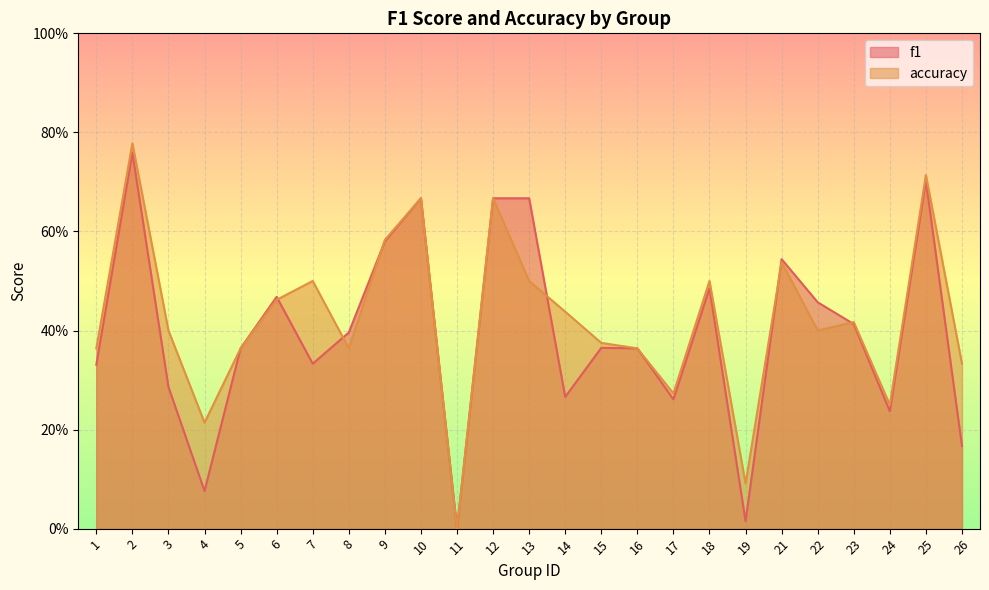

What is the average value of the f1 series?

0.4